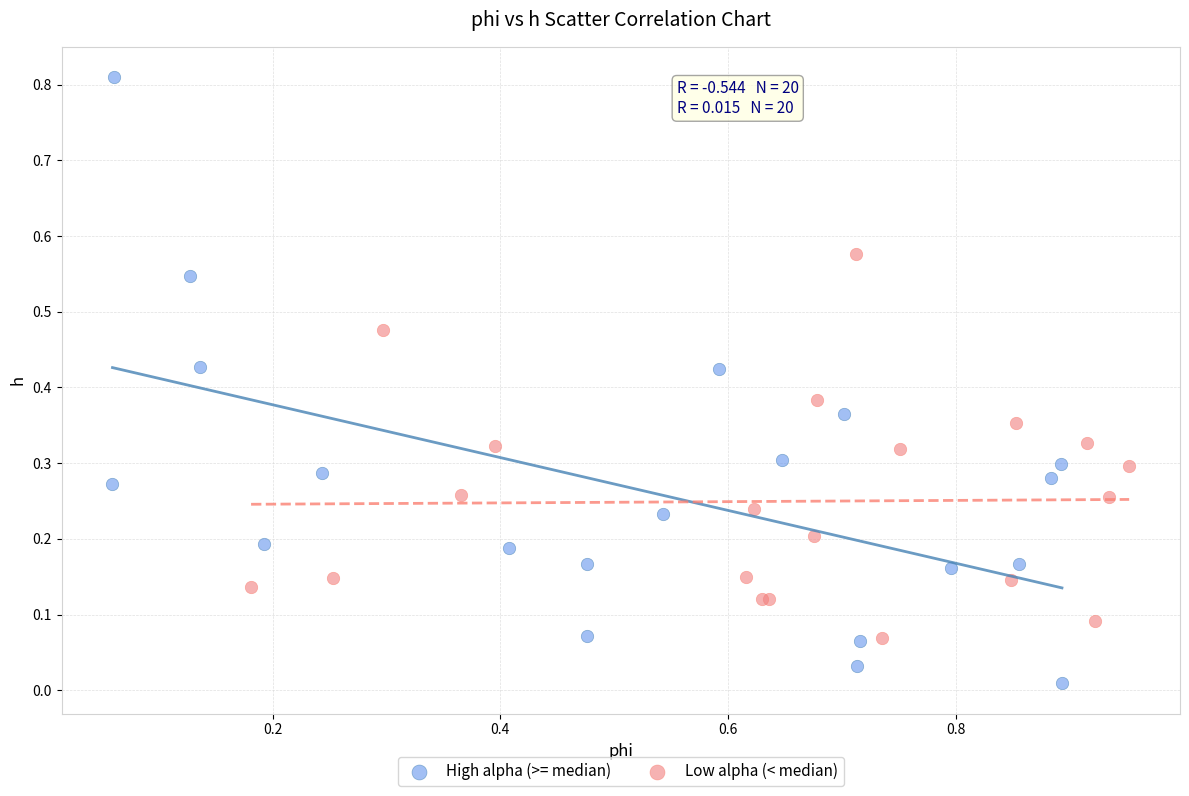

Which series reaches the maximum Y coordinate?

High alpha (>= median)